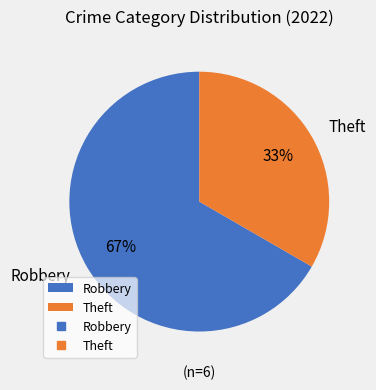

How many segments does this pie chart have?

2